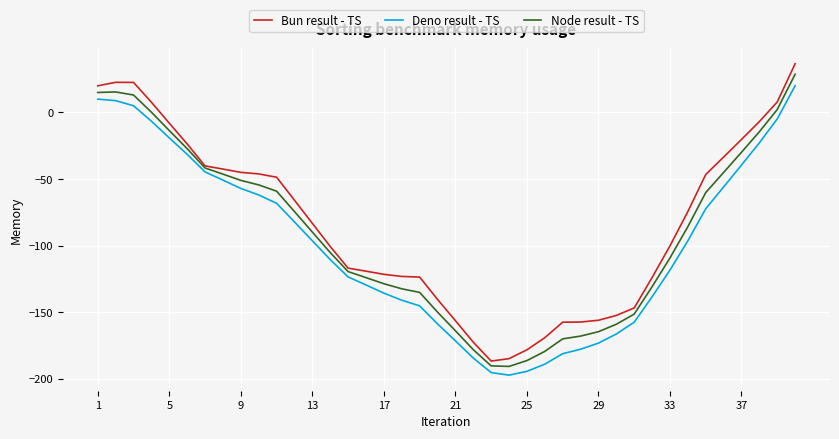

What is the maximum value shown in the chart?

36.6